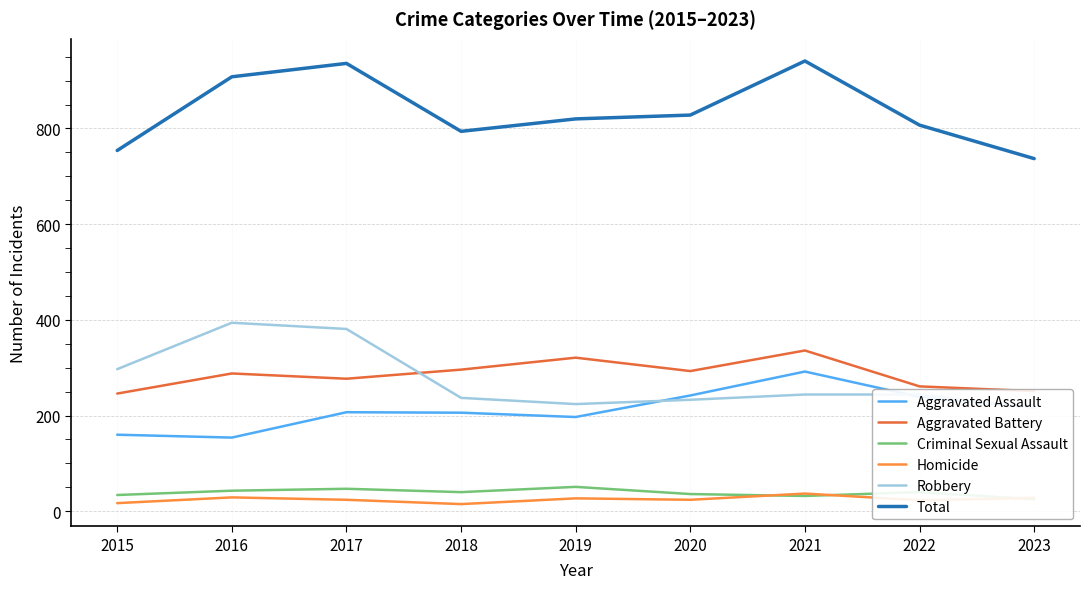

At which category is the sum across all series the highest?

2021